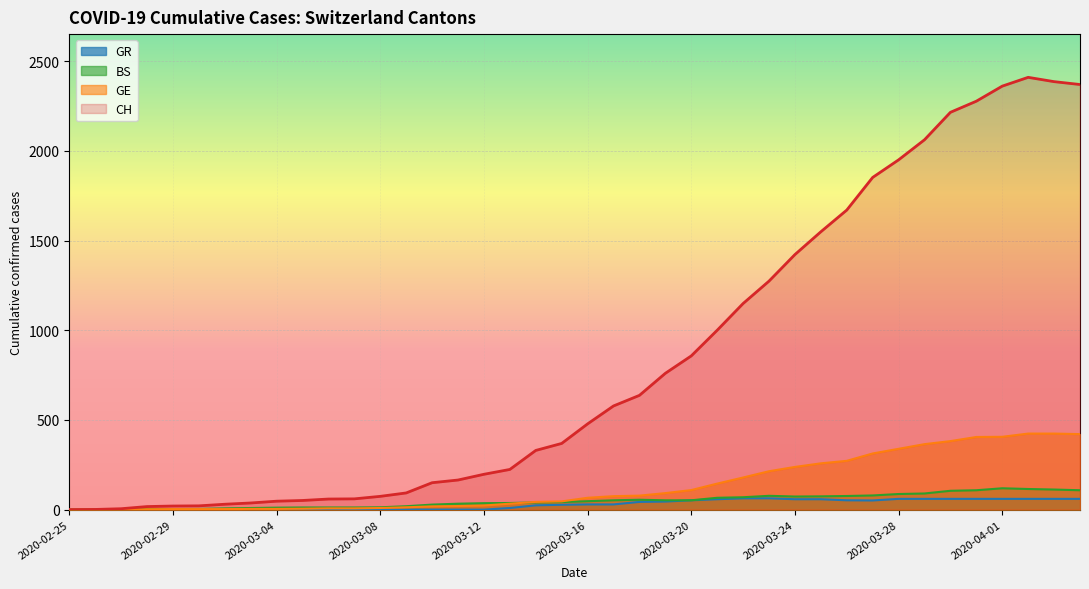

What is the average value of the GE series?

136